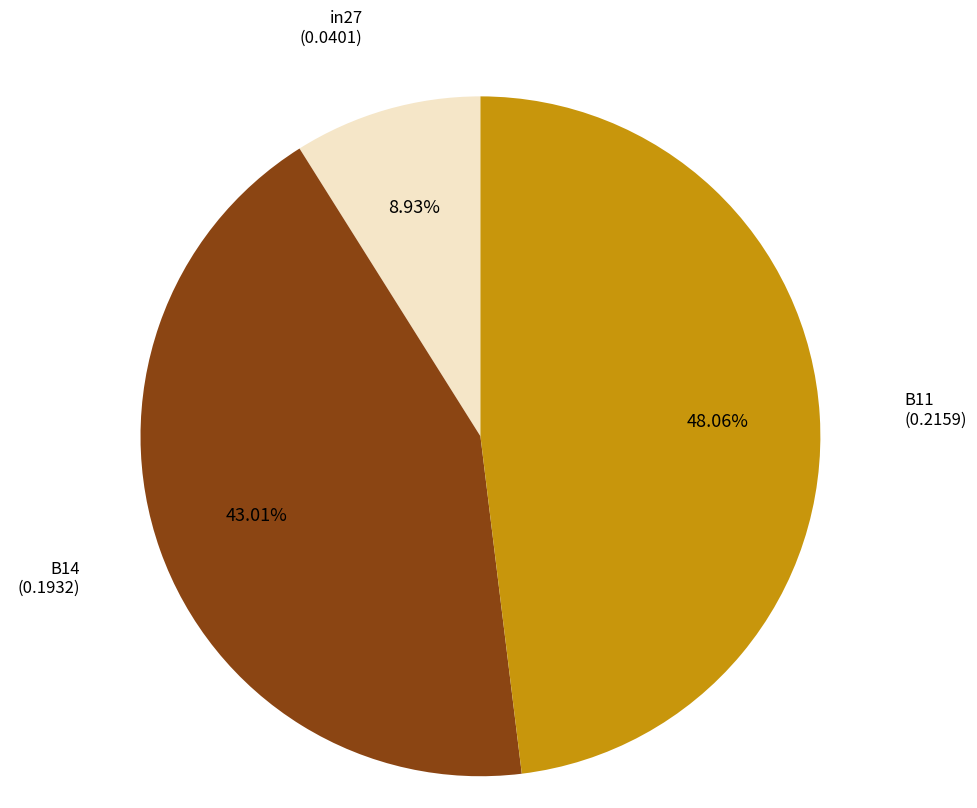

Is there a majority slice in this chart?

No